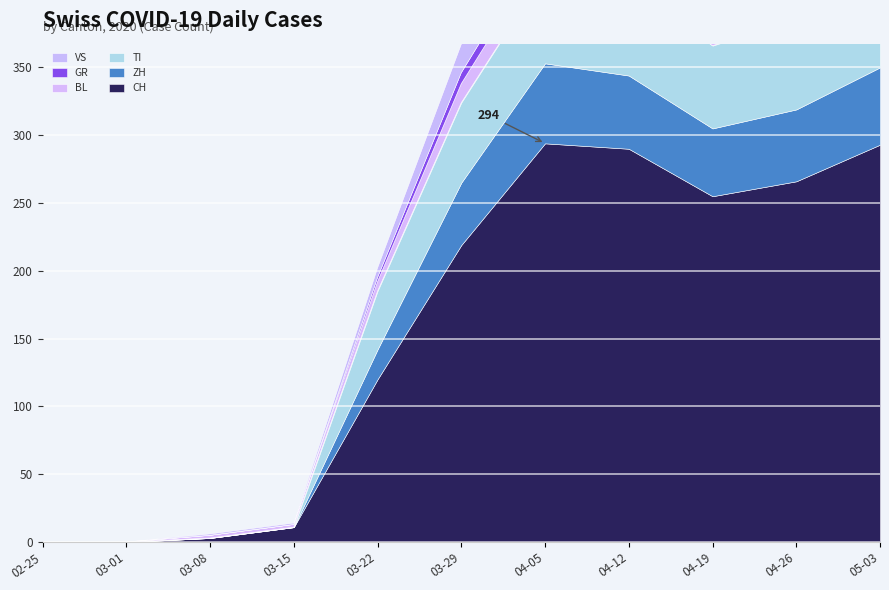

Between 2020-03-08 and 2020-04-19, which series saw the biggest shift?

CH